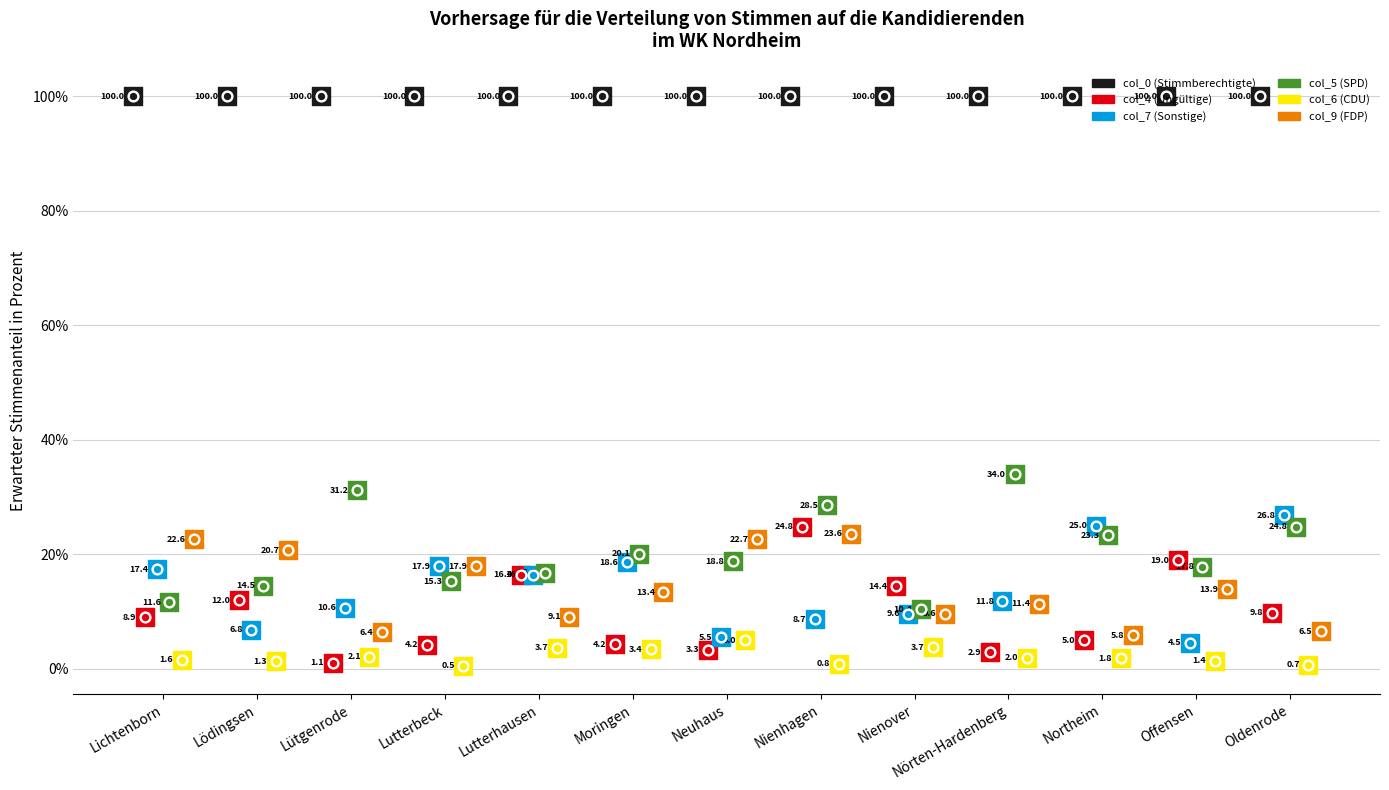

Which series has the largest total across all categories?

col_0 (Stimmberechtigte)